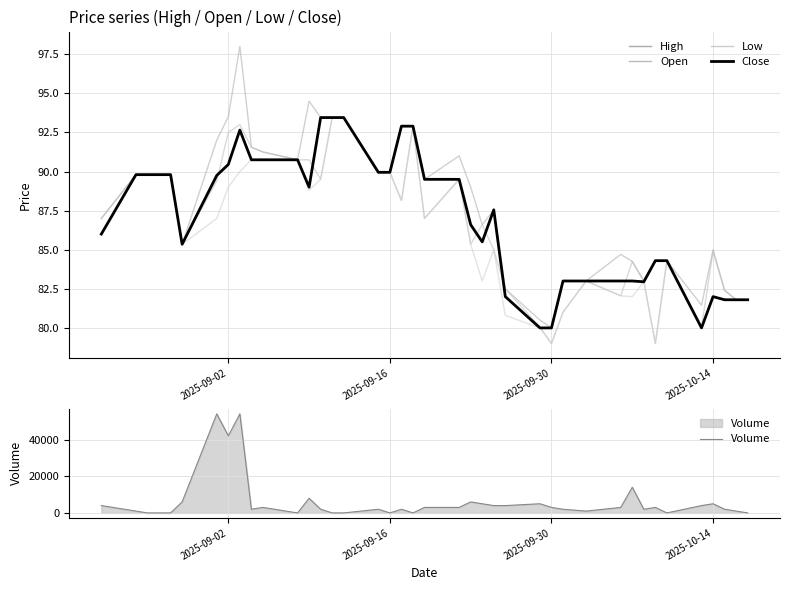

Is this an area chart (filled region under the line)?

No